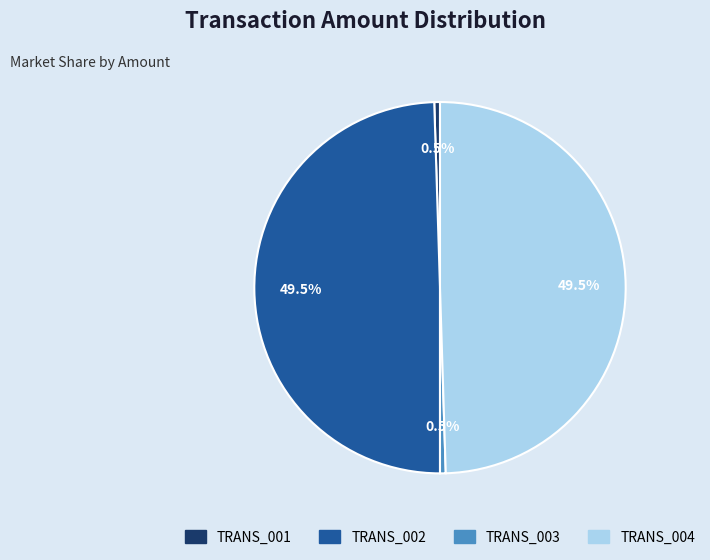

To the nearest percent, what is the difference between the largest and smallest slice percentages?

49%